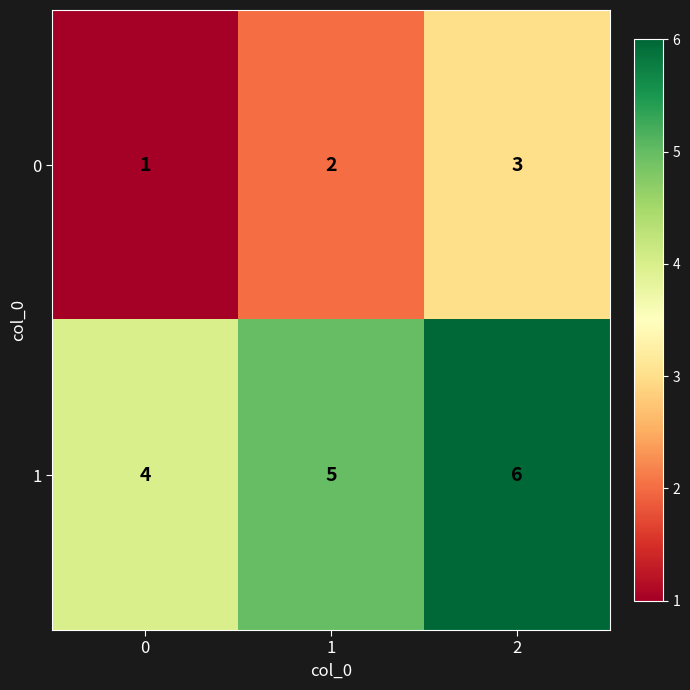

What is the average value of the 1 series?

5